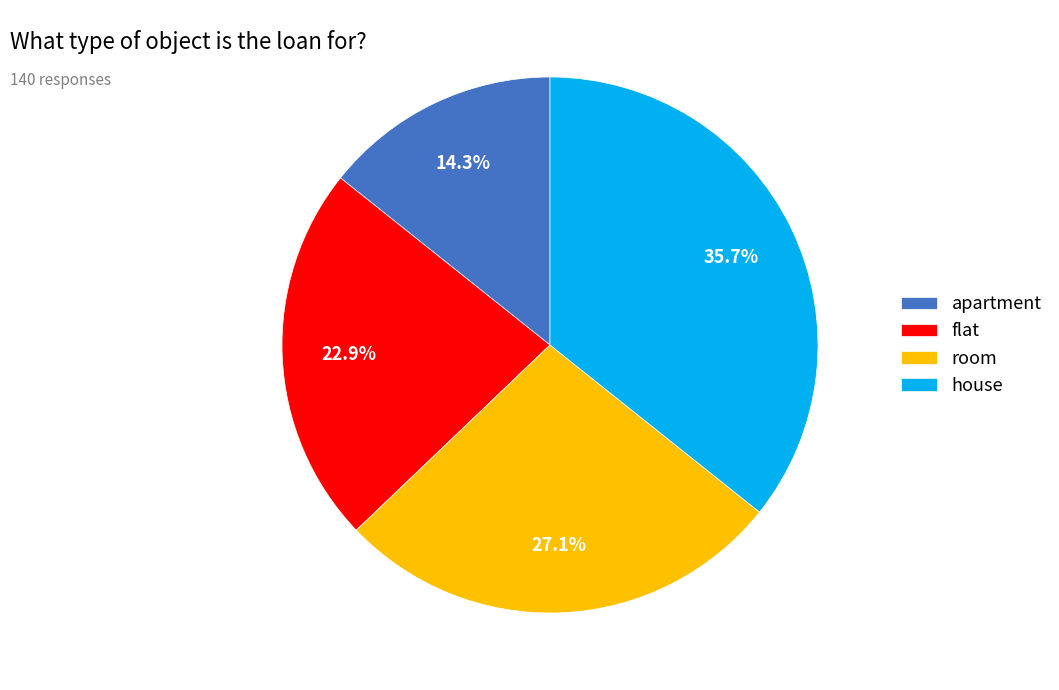

Does house represent more than half of the total?

No